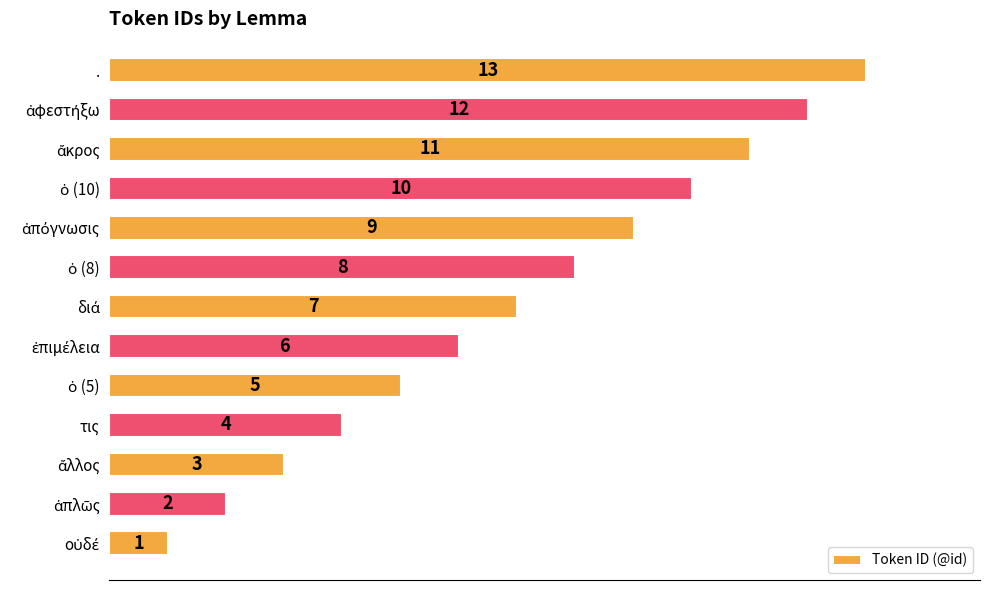

Is it true that the value at τις is 6?

False